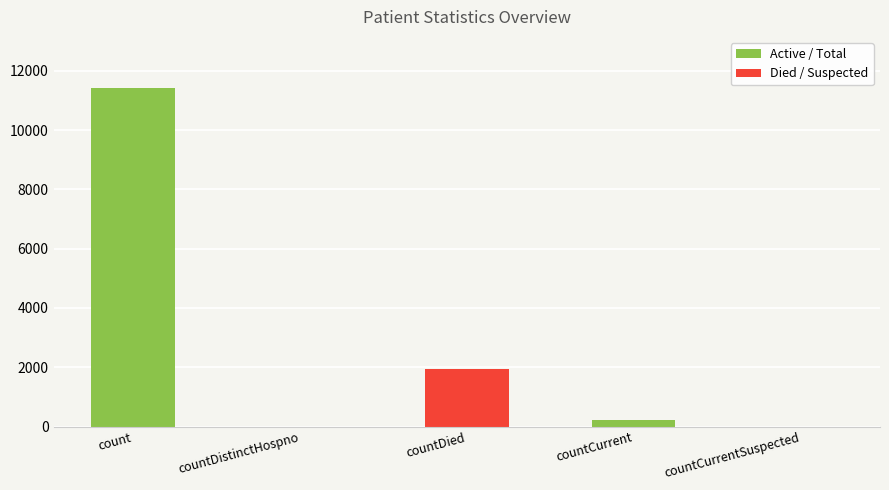

Approximately how many times larger is the value at count compared to countCurrent?

53.4